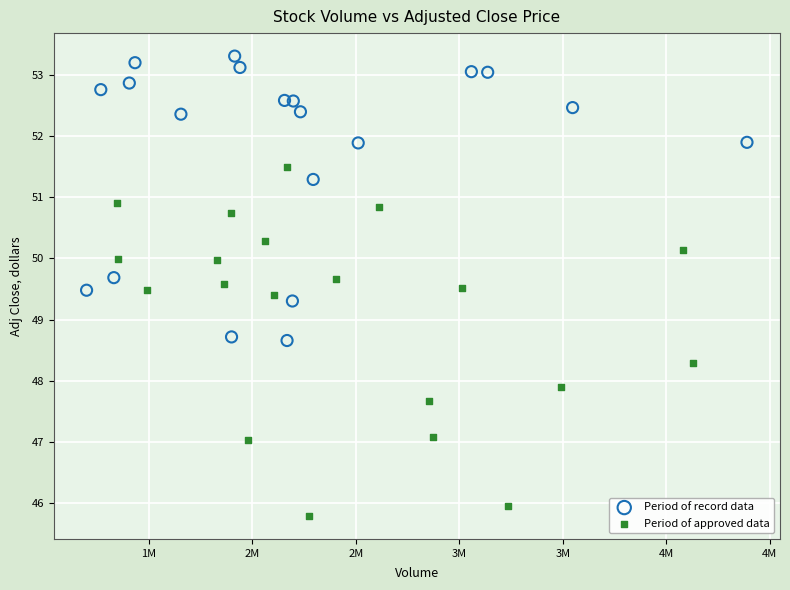

Which series contains the lowest Y value?

Period of approved data